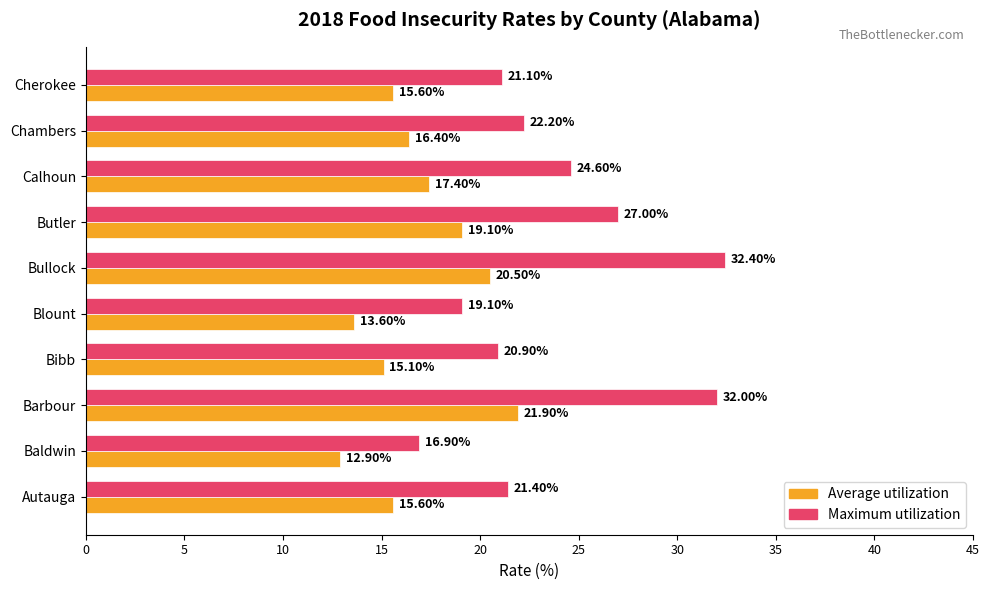

Which series has the widest spread of values?

Maximum utilization